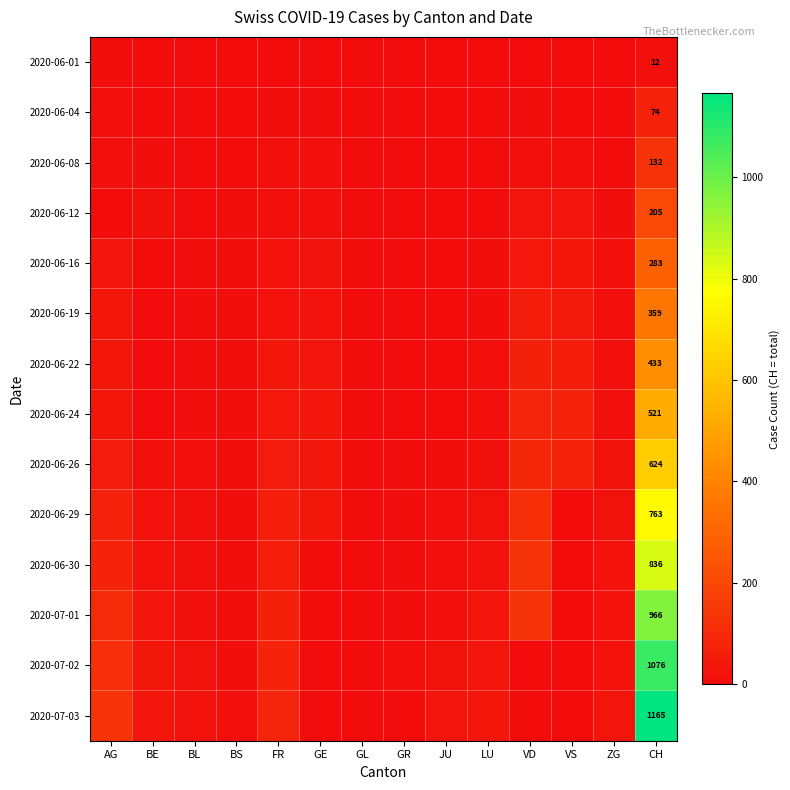

Is it true that 2020-06-24 equals 702 at CH?

False